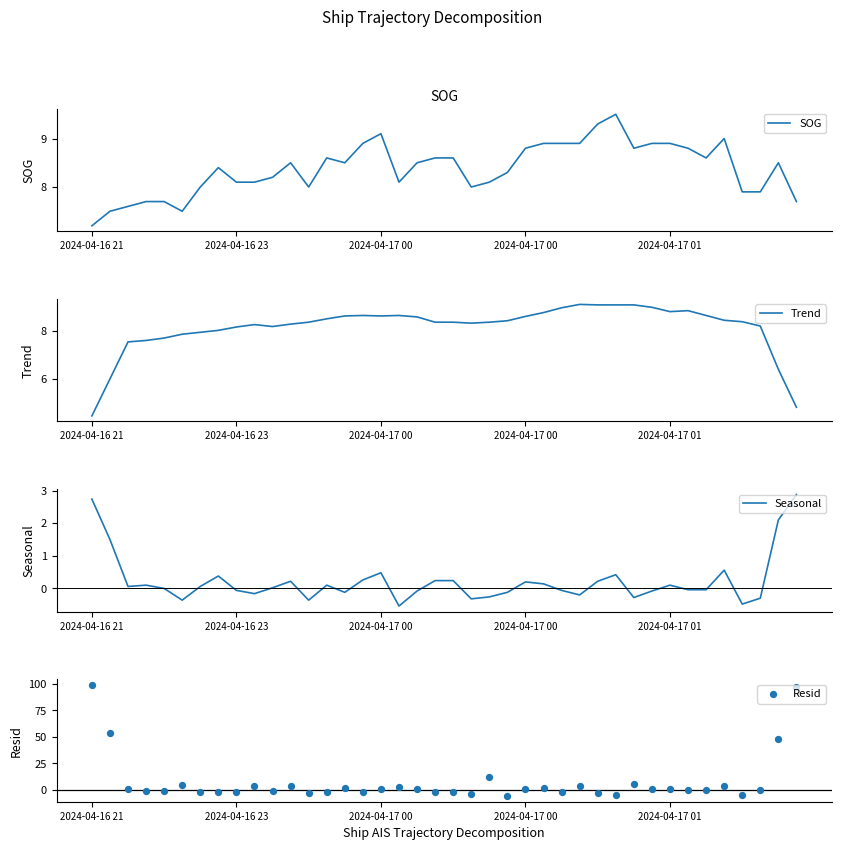

Which series contains the lowest Y value?

Resid